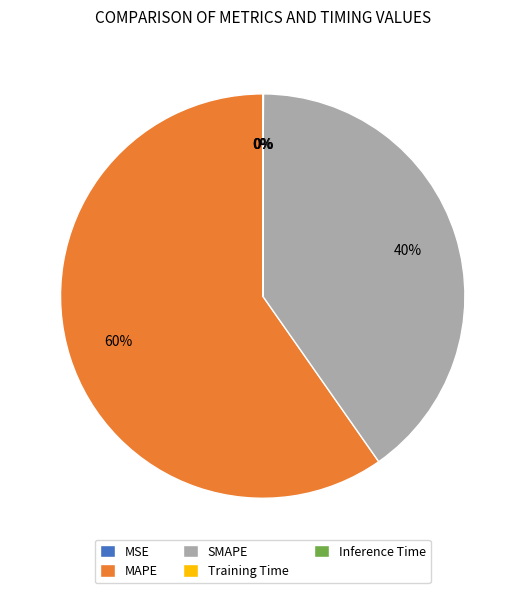

To the nearest percent, what is the difference between the MAPE and SMAPE slice percentages?

20%